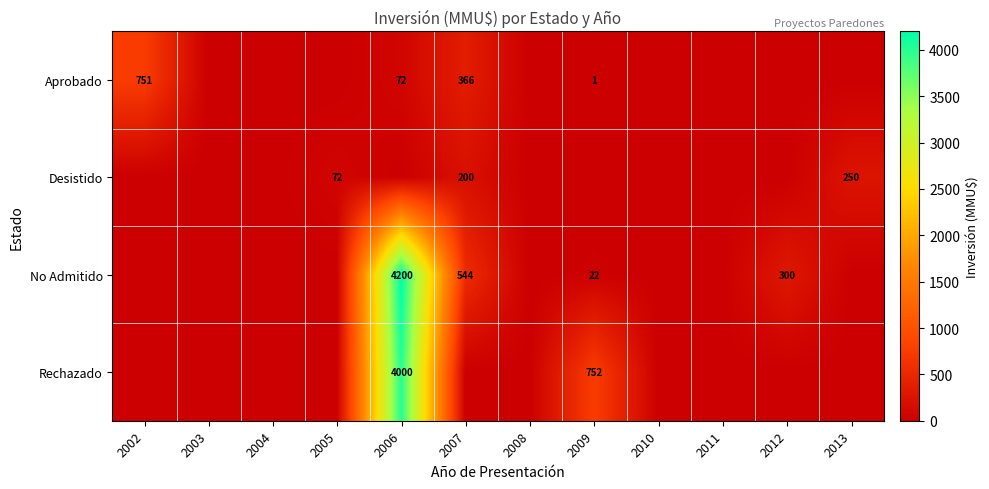

What is the maximum value shown in the chart?

4200